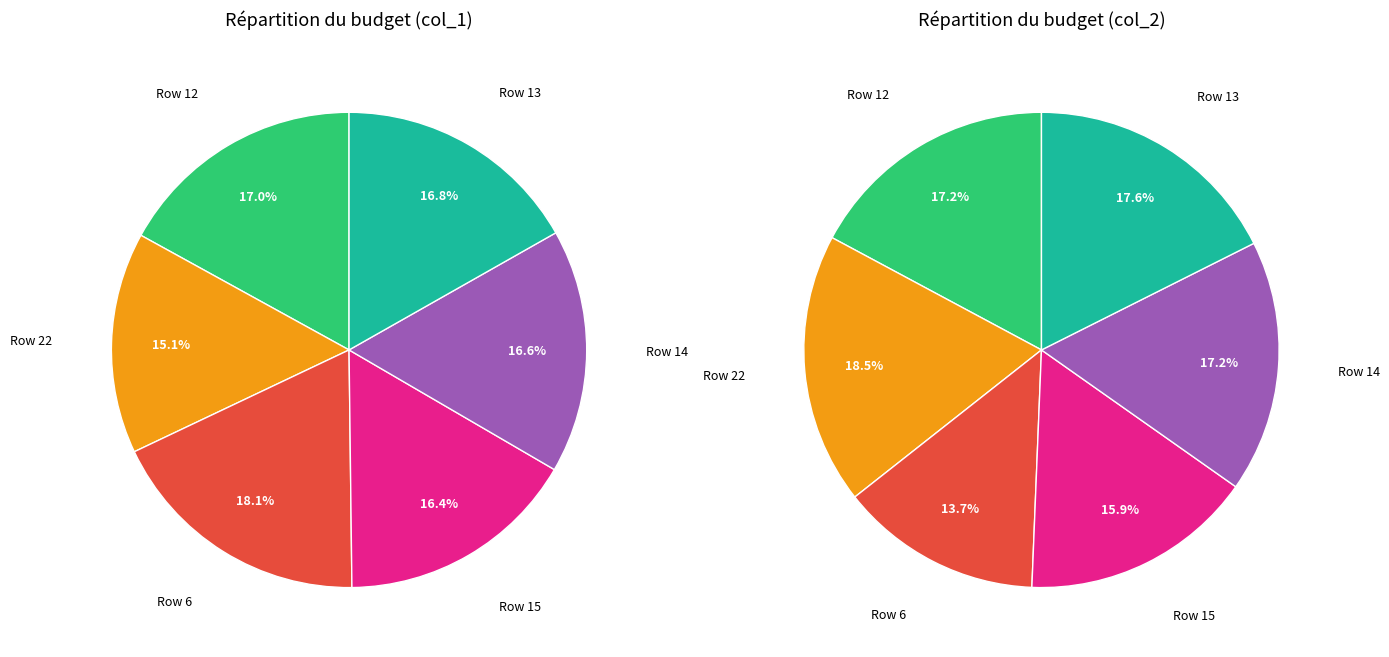

How much of the chart is everything except 22?

84.9%